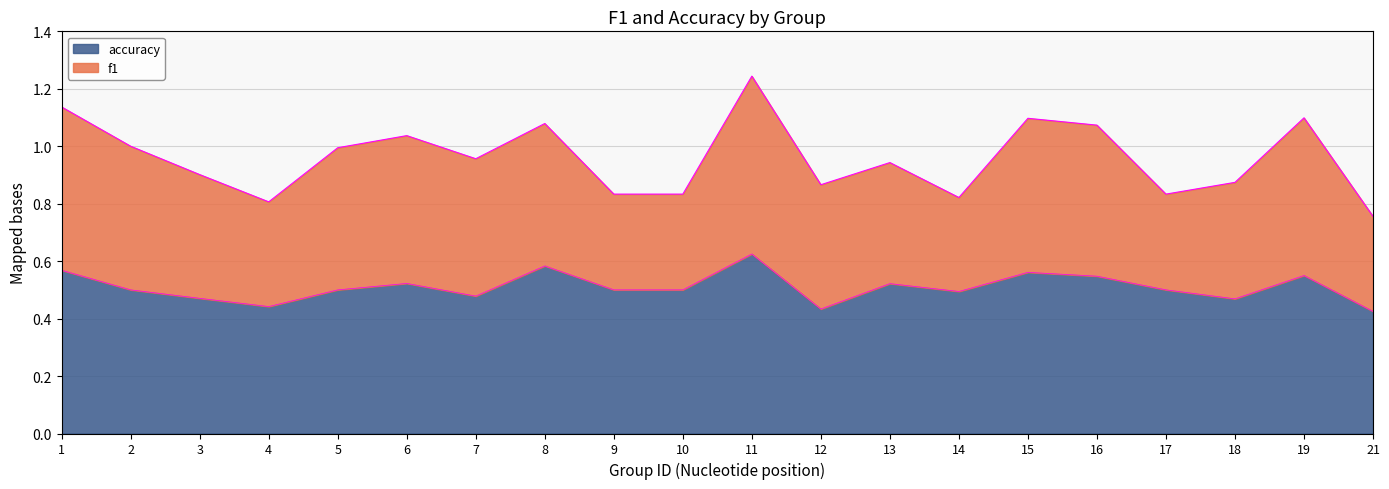

Does the chart have visible grid lines?

Yes